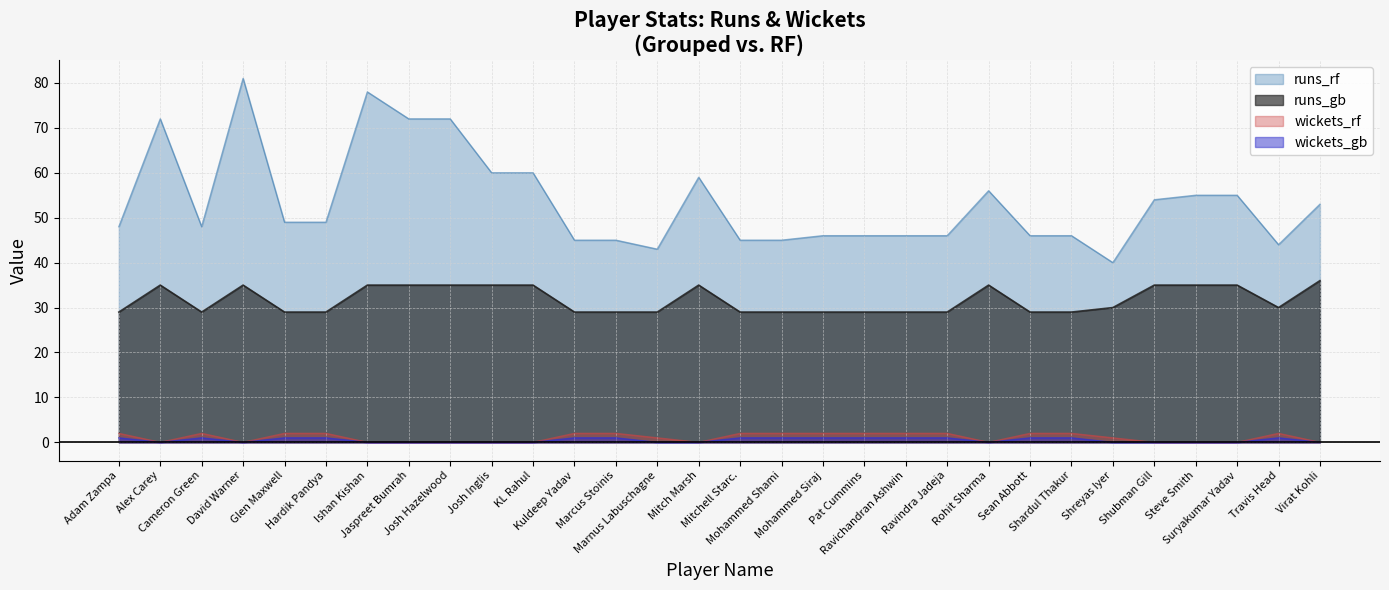

Which has a higher value, Travis Head or Josh Hazelwood?

Josh Hazelwood